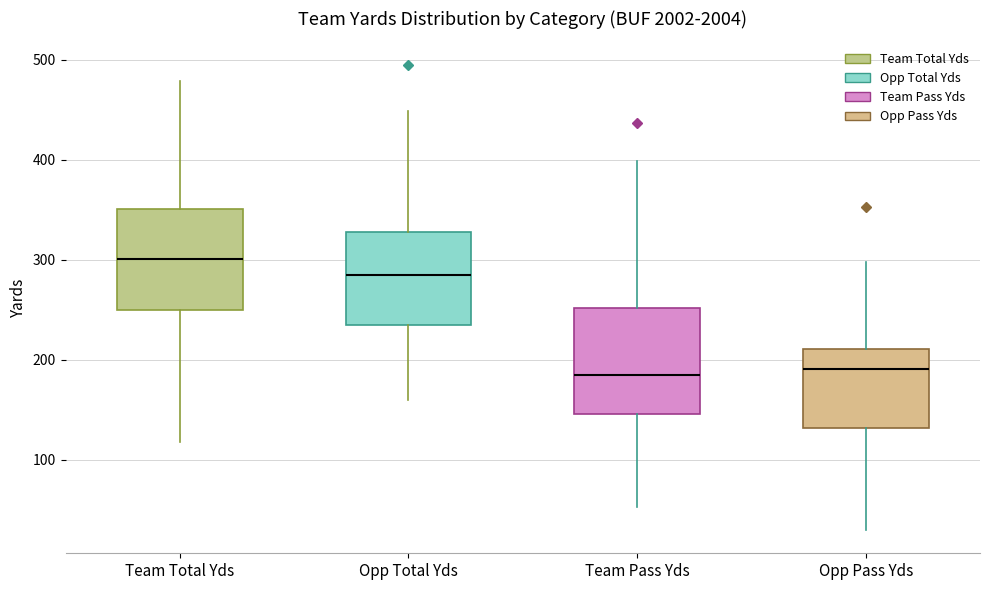

Where is the upper edge of the box for Team Pass Yds on the y-axis? The values are not printed on the chart, so give them approximately, as read against the axis.

250